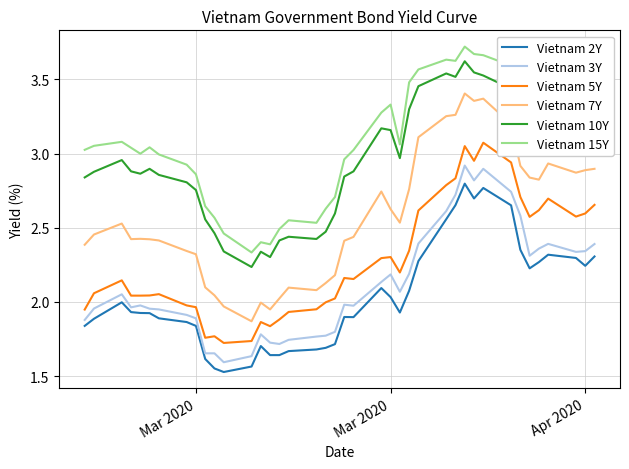

Which series has the largest total across all categories?

Vietnam 15Y